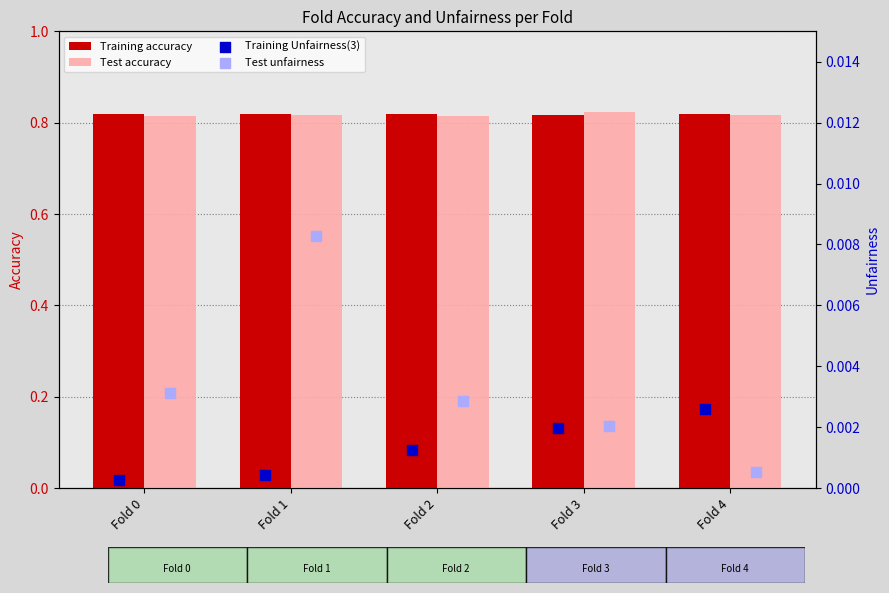

At how many categories does at least one series exceed 0?

5